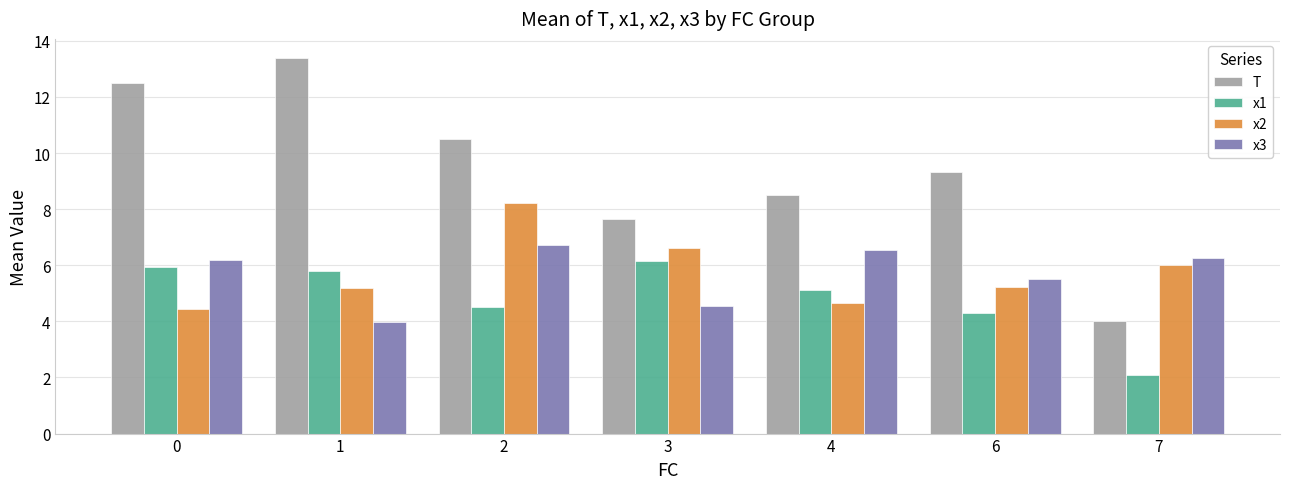

Which series has the widest spread of values?

T